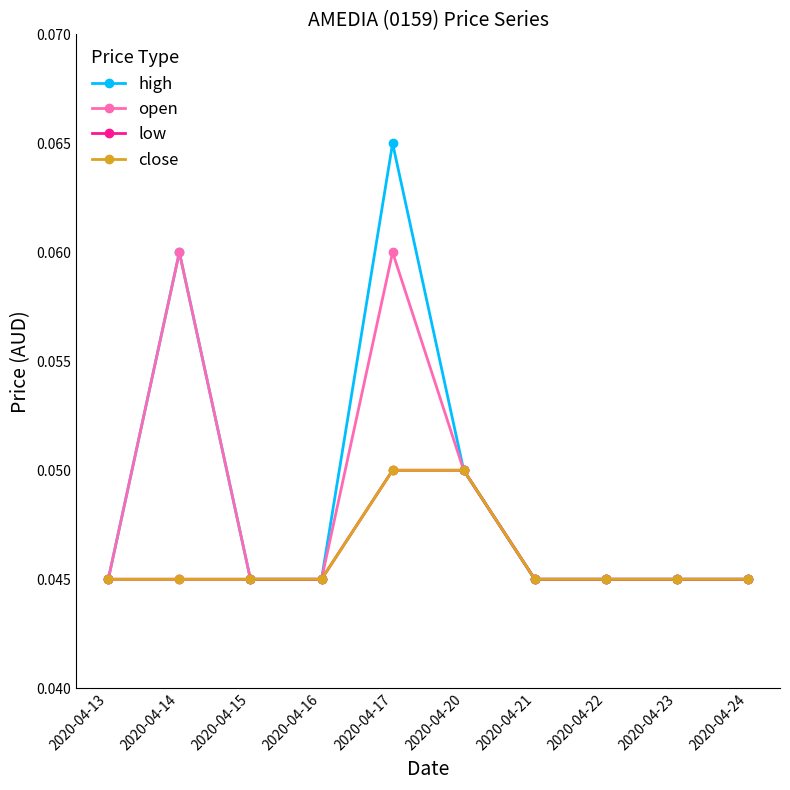

Is this an area chart (filled region under the line)?

No